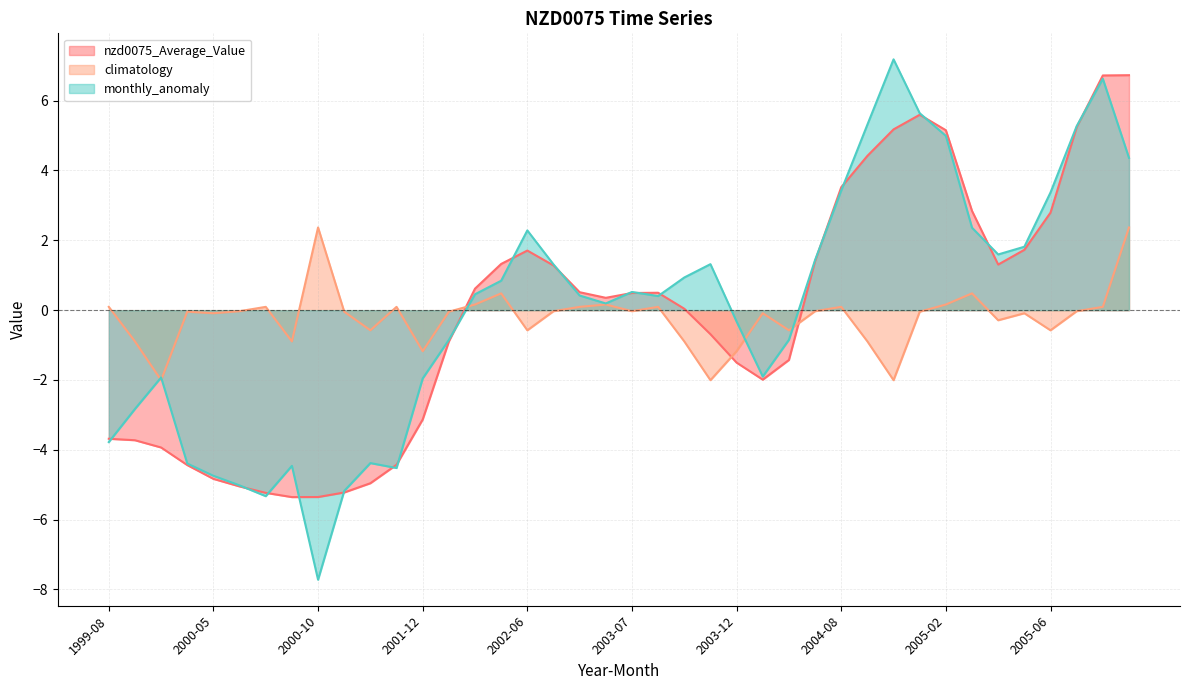

Reading left to right, transcribe all the data shown in this chart.

nzd0075_Average_Value: -3.7	-3.7	-3.9	-4.4	-4.8	-5.0	-5.2	-5.4	-5.4	-5.2	-5.0	-4.4	-3.1	-0.9	0.6	1.3	1.7	1.3	0.5	0.4	0.5	0.5	0.0	-0.7	-1.5	-2.0	-1.4	1.4	3.5	4.4	5.2	5.6	5.2	2.8	1.3	1.7	2.8	5.2	6.7	6.7
climatology: 0.1	-0.9	-2.0	-0.0	-0.1	-0.0	0.1	-0.9	2.4	-0.0	-0.6	0.1	-1.2	-0.0	0.2	0.5	-0.6	-0.0	0.1	0.2	-0.0	0.1	-0.9	-2.0	-1.2	-0.1	-0.6	-0.0	0.1	-0.9	-2.0	-0.0	0.2	0.5	-0.3	-0.1	-0.6	-0.0	0.1	2.4
monthly_anomaly: -3.8	-2.8	-1.9	-4.4	-4.7	-5.0	-5.3	-4.5	-7.7	-5.2	-4.4	-4.5	-2.0	-0.9	0.5	0.8	2.3	1.3	0.4	0.2	0.5	0.4	0.9	1.3	-0.3	-1.9	-0.8	1.4	3.4	5.3	7.2	5.6	5.0	2.4	1.6	1.8	3.4	5.3	6.6	4.4